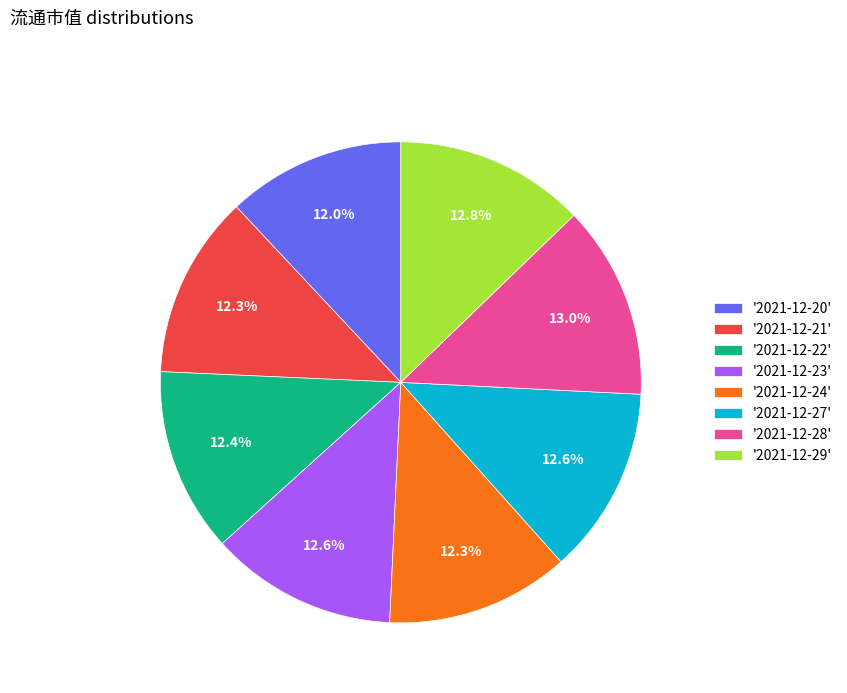

What is the ratio of the value at '2021-12-20' to the value at '2021-12-22'?

1.0